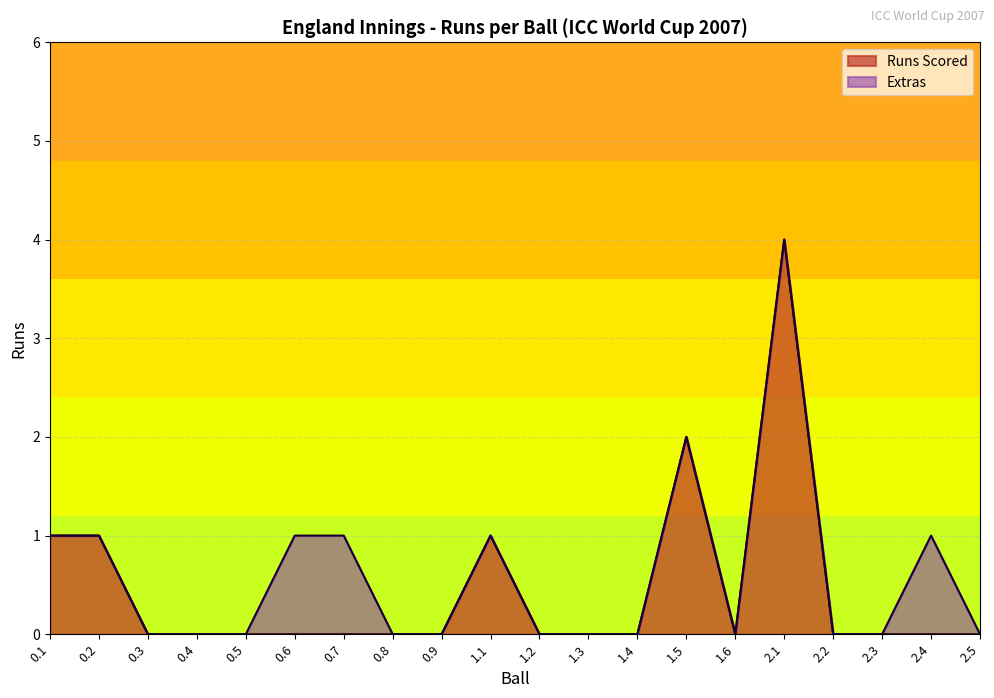

Reading left to right, extract all data points from this chart.

0.1=1	0.2=1	0.3=0	0.4=0	0.5=0	0.6=0	0.7=0	0.8=0	0.9=0	1.1=1	1.2=0	1.3=0	1.4=0	1.5=2	1.6=0	2.1=4	2.2=0	2.3=0	2.4=0	2.5=0